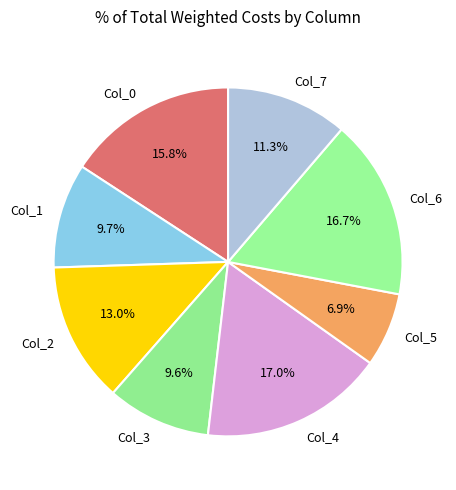

True or false: Col_5 accounts for 20% of the total.

False